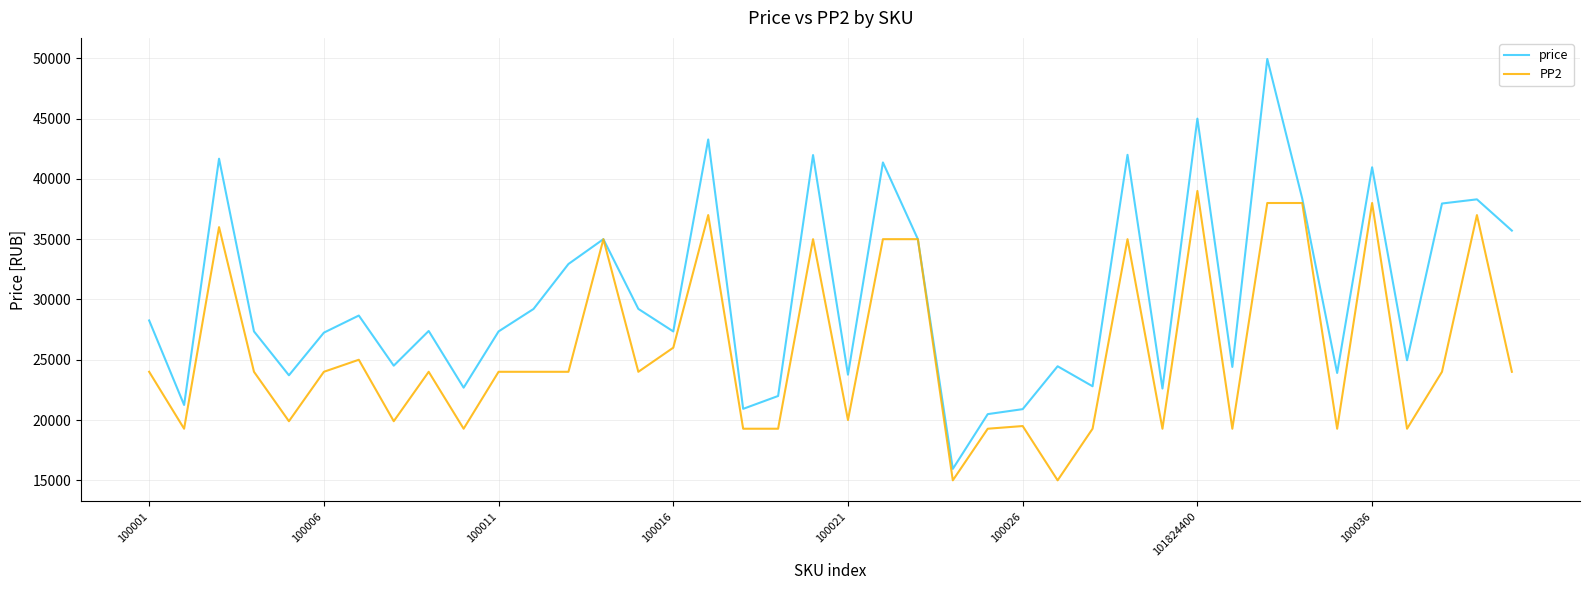

What is the smallest value displayed?

14997